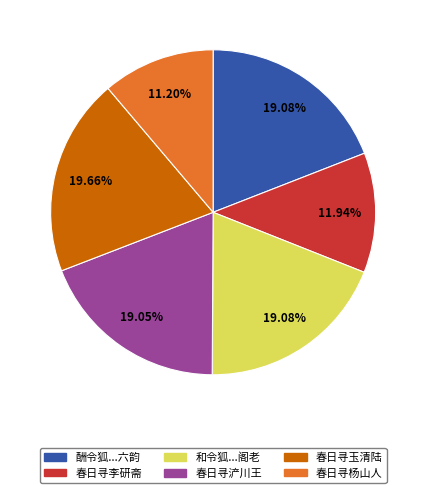

Is there a majority slice in this chart?

No